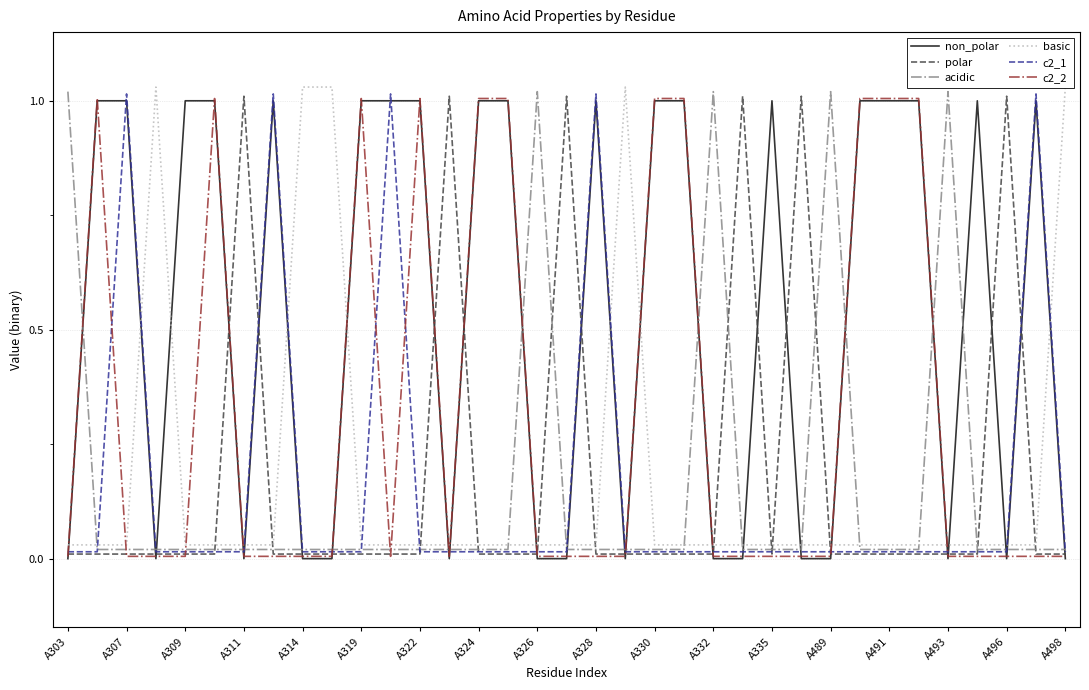

What is the difference between the maximum and second lowest values in the non_polar series?

1.0